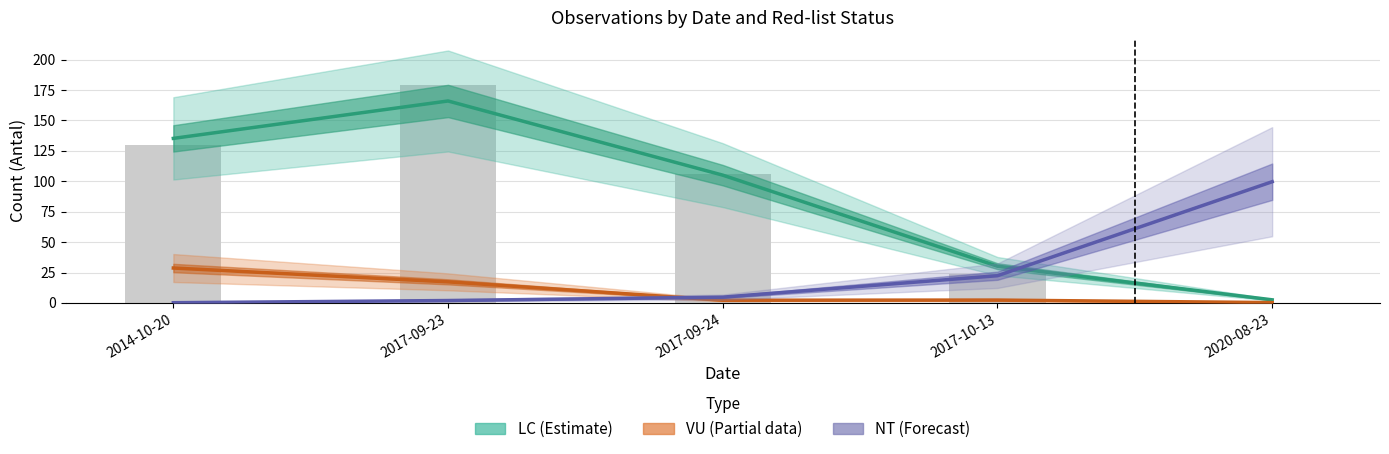

Reading left to right, transcribe all the data shown in this chart.

LC (Estimate): 2014-10-20=135.2	2017-09-23=166.0	2017-09-24=105.0	2017-10-13=30.2	2020-08-23=2.6
VU (Partial): 2014-10-20=28.7	2017-09-23=17.4	2017-09-24=2.2	2017-10-13=2.4	2020-08-23=0.3
NT (Forecast): 2014-10-20=0.2	2017-09-23=2.0	2017-09-24=4.8	2017-10-13=22.4	2020-08-23=99.6